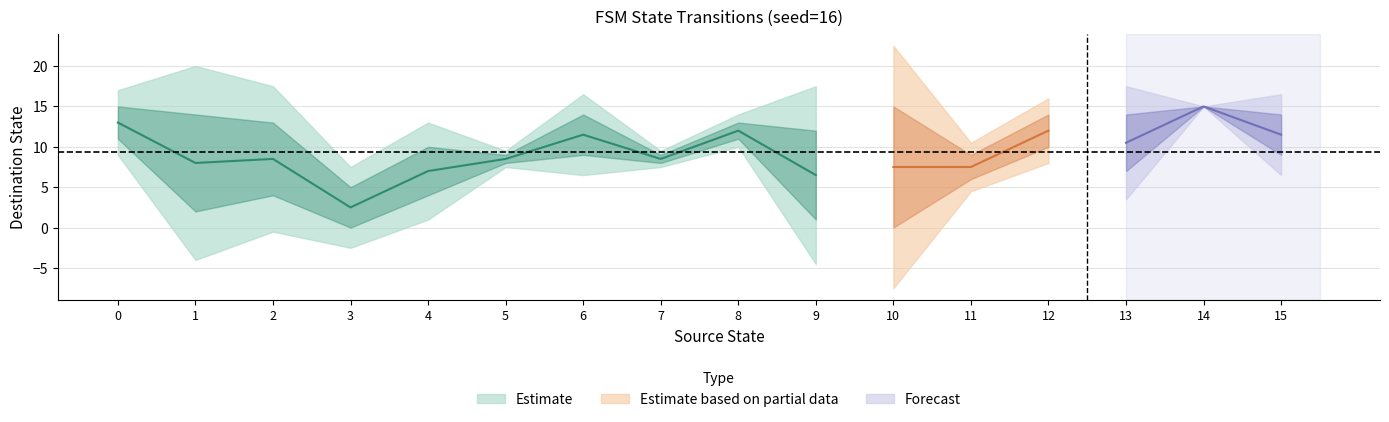

Where do source_state and destination_state first cross each other?

5 and 6